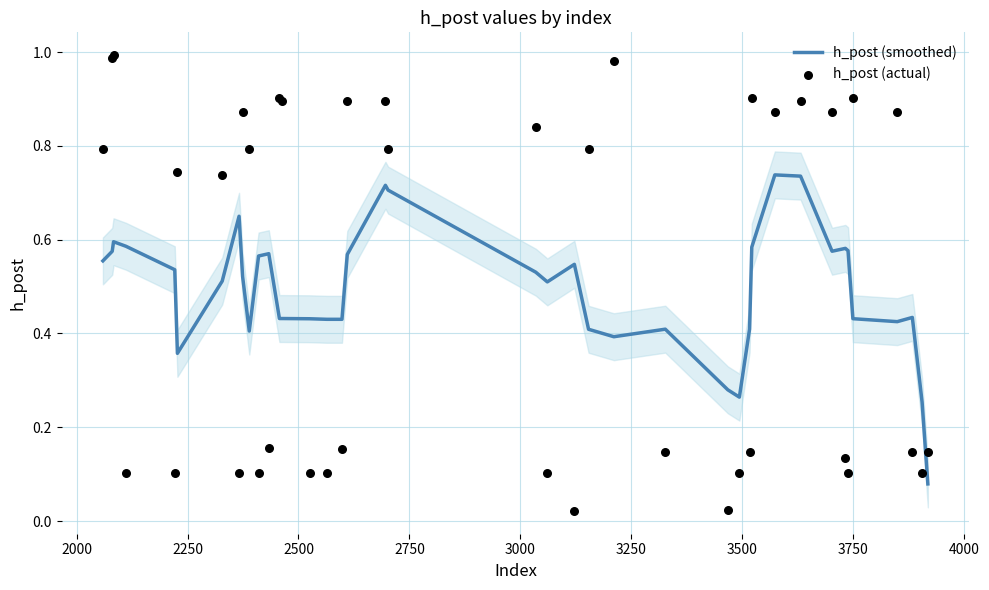

Which series has the largest total across all categories?

h_post (actual)